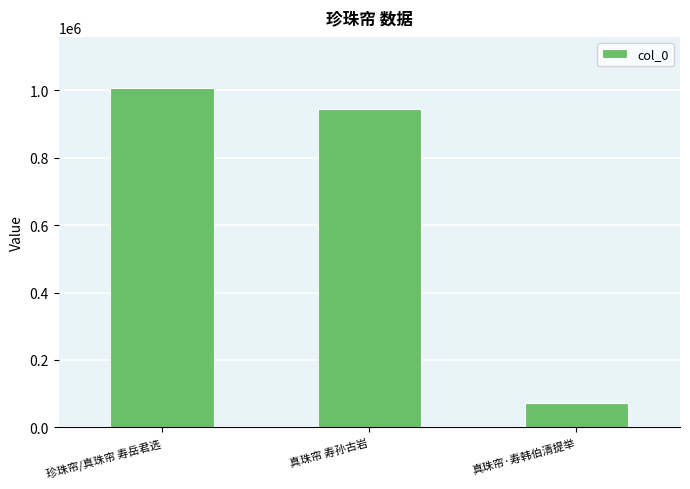

What is the change in value from 珍珠帘/真珠帘 寿岳君选 to 真珠帘·寿韩伯清提举?

-936761